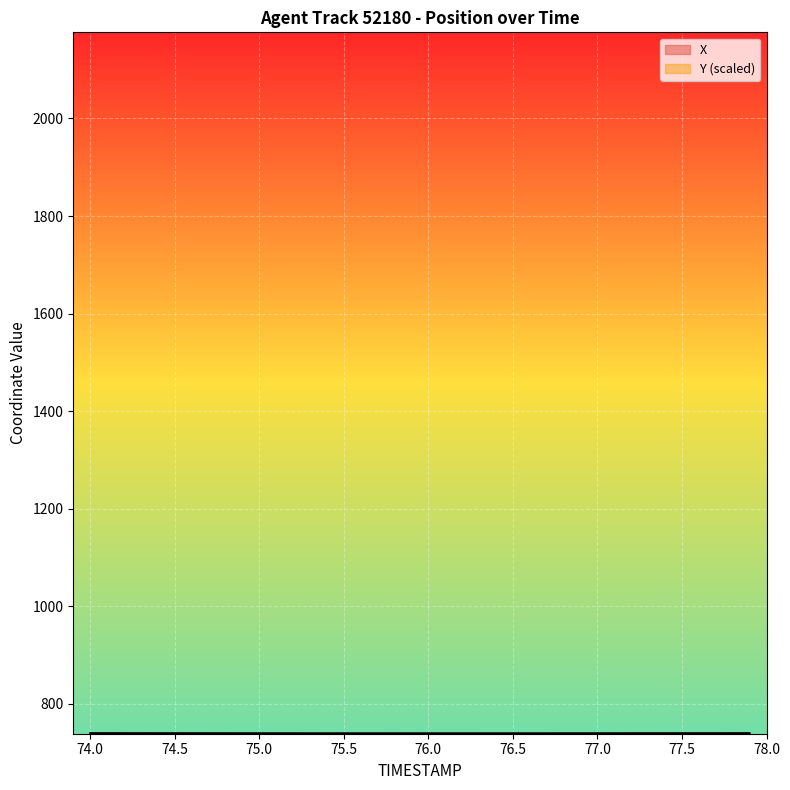

What is the label of the 19th point from the right?

76.1